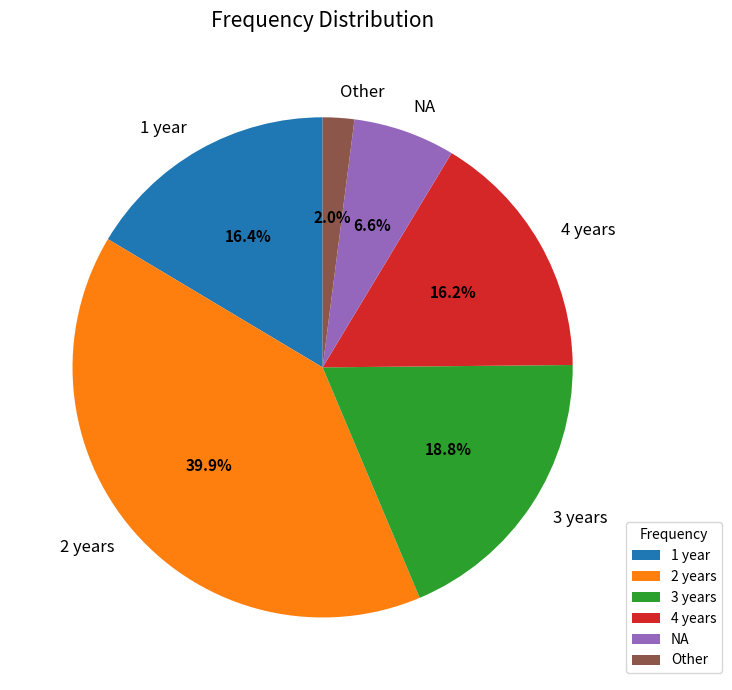

The NA slice represents 7% of the pie. True or false?

True